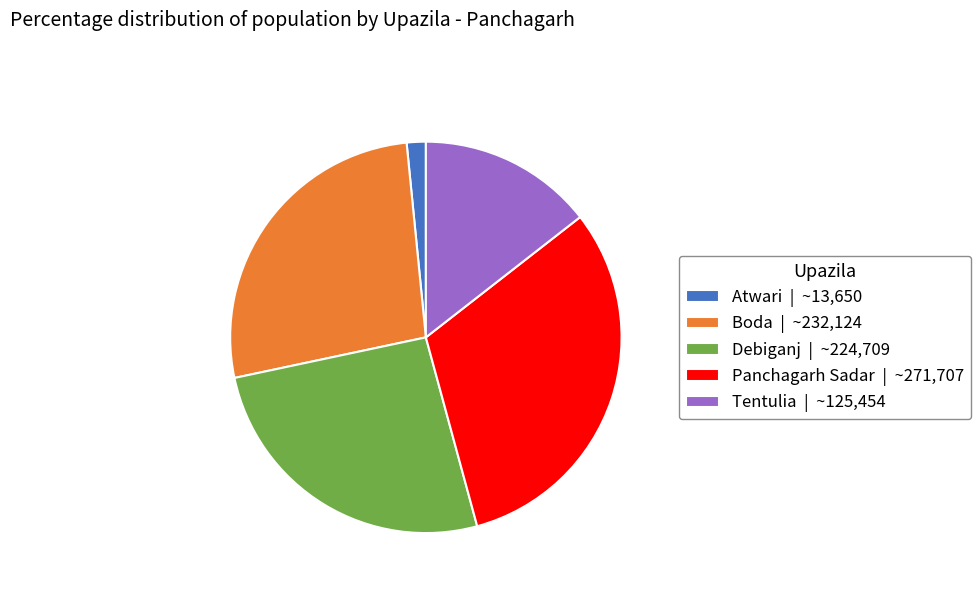

Is there a majority slice in this chart?

No